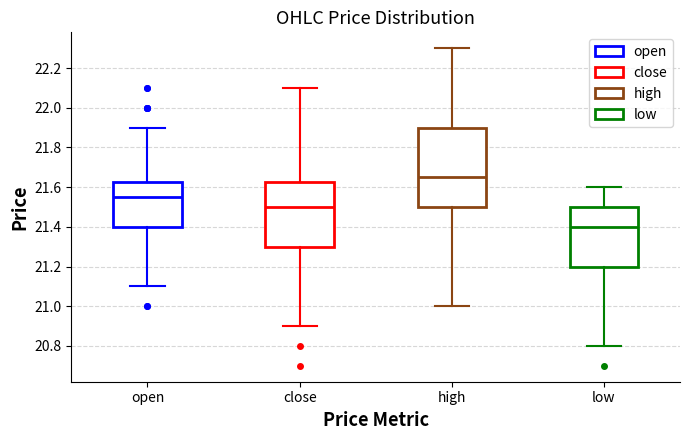

Reading left to right, read every box against the y-axis: the position of its median line, the range the box covers, and the ends of its whiskers. The values are not printed on the chart, so give them approximately, as read against the axis.

open: median 21.56, box 21.40 to 21.62, whiskers 21.10 to 21.90
close: median 21.50, box 21.30 to 21.62, whiskers 20.90 to 22.10
high: median 21.66, box 21.50 to 21.90, whiskers 21.00 to 22.30
low: median 21.40, box 21.20 to 21.50, whiskers 20.80 to 21.60